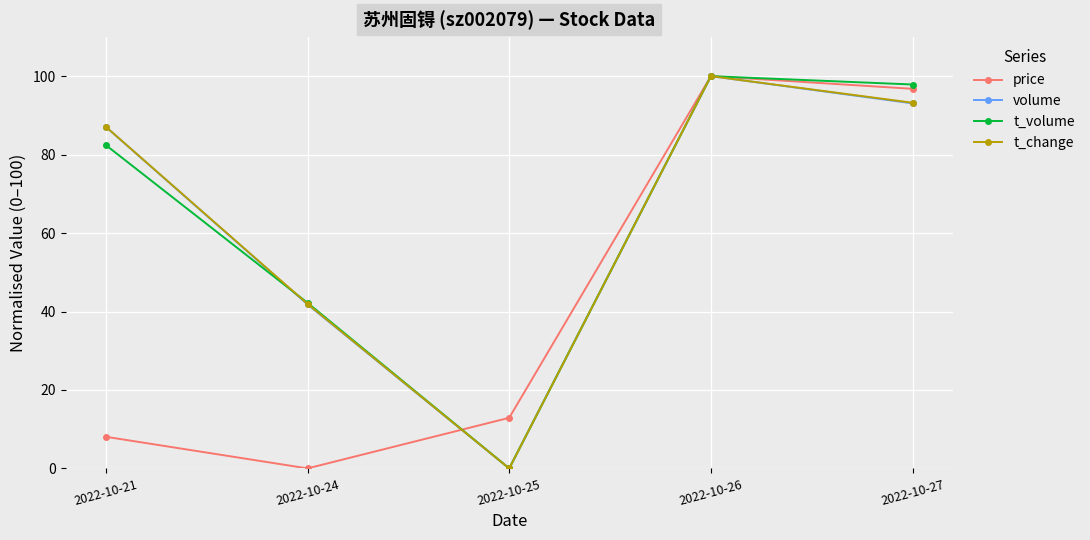

Reading left to right, extract all data points from this chart.

price: 2022-10-21=8.1	2022-10-24=0.0	2022-10-25=12.9	2022-10-26=100.0	2022-10-27=96.8
volume: 2022-10-21=87.1	2022-10-24=41.8	2022-10-25=0.0	2022-10-26=100.0	2022-10-27=93.1
t_volume: 2022-10-21=82.4	2022-10-24=42.2	2022-10-25=0.0	2022-10-26=100.0	2022-10-27=97.9
t_change: 2022-10-21=87.1	2022-10-24=41.9	2022-10-25=0.0	2022-10-26=100.0	2022-10-27=93.2